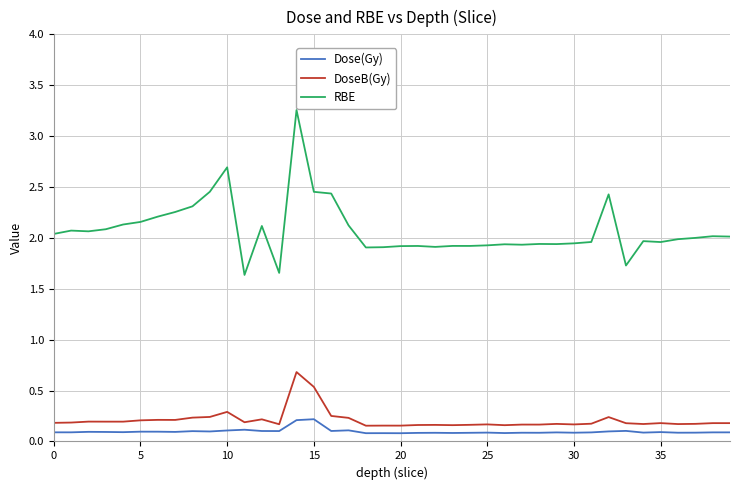

What is the minimum value for RBE?

1.6